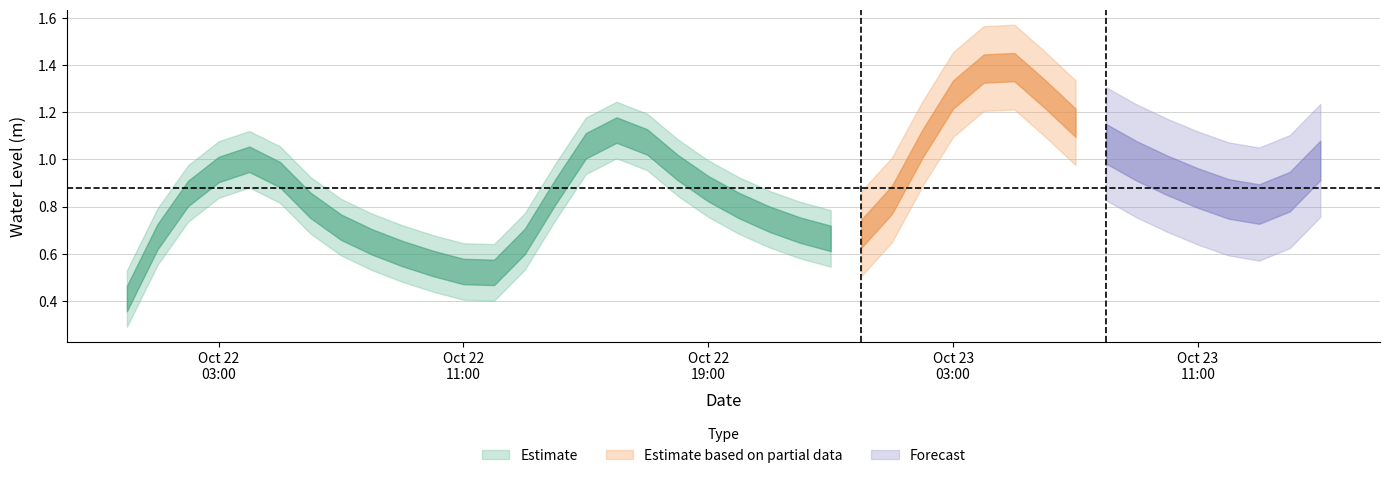

What is the smallest value displayed?

0.4